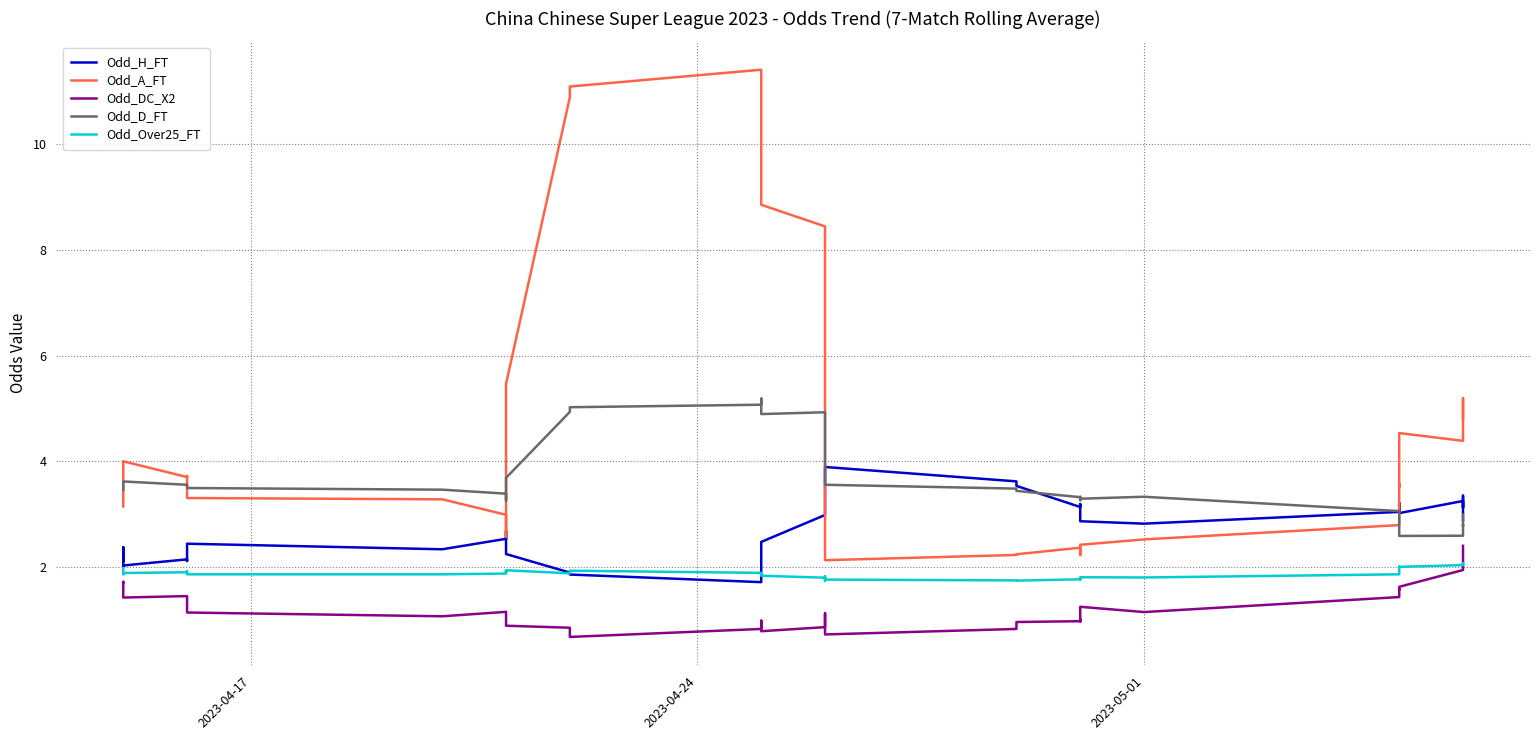

Rank the series by their maximum value, from lowest to highest.

Odd_Over25_FT, Odd_DC_X2, Odd_H_FT, Odd_D_FT, Odd_A_FT